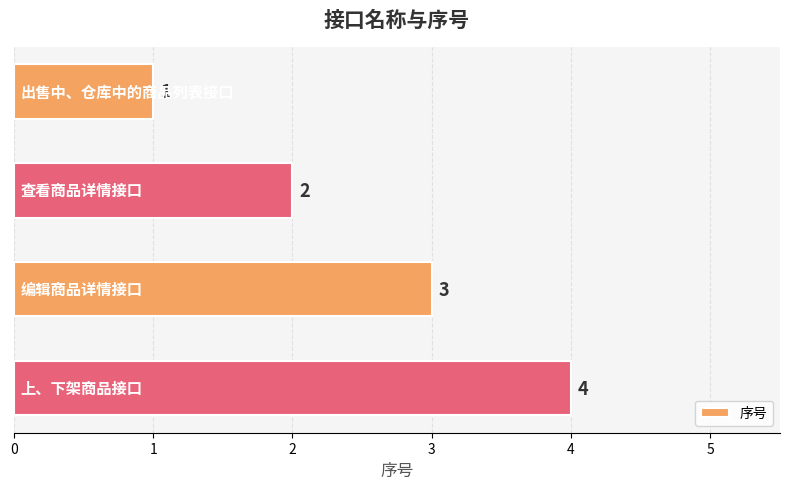

What is the minimum value shown in the chart?

1